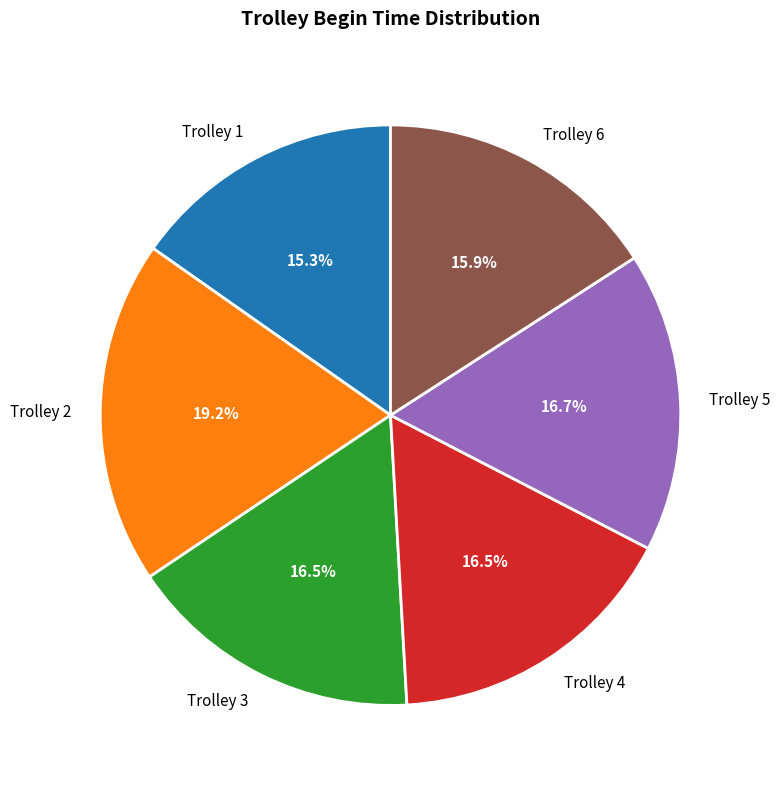

What is the ratio of the value at Trolley 5 to the value at Trolley 6?

1.1